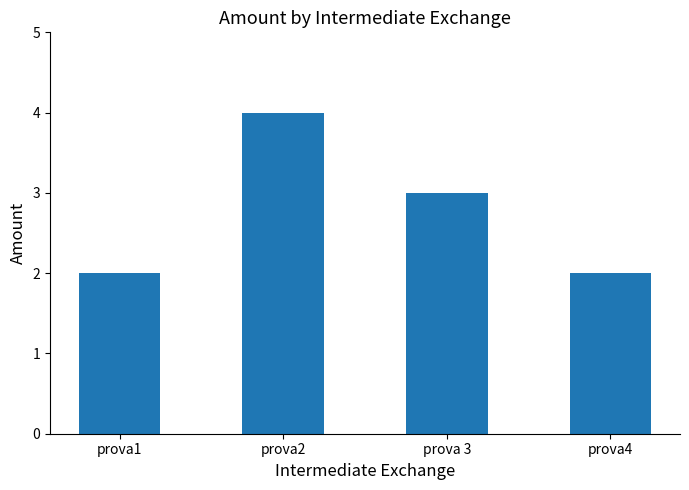

Are the bars horizontal?

No